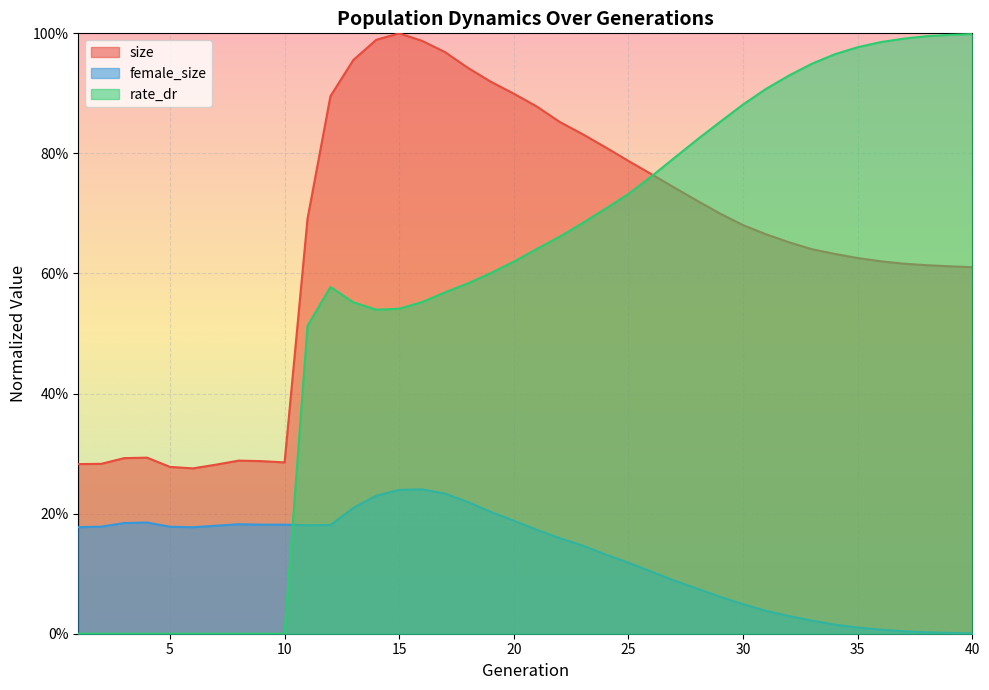

What is the sum of the female_size values at 17 and 36?

0.2